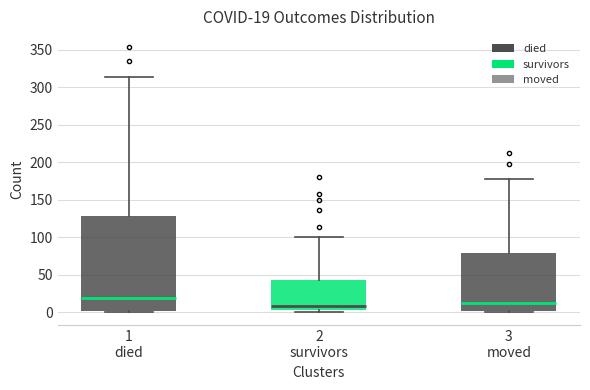

Comparing the boxes themselves (not the whiskers), which one is the tallest?

1 died